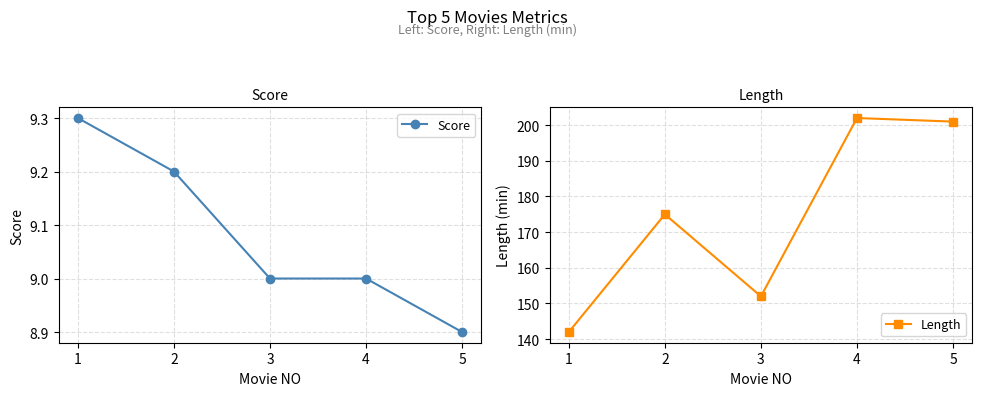

True or false: Score has more than 0 interior local peaks.

False